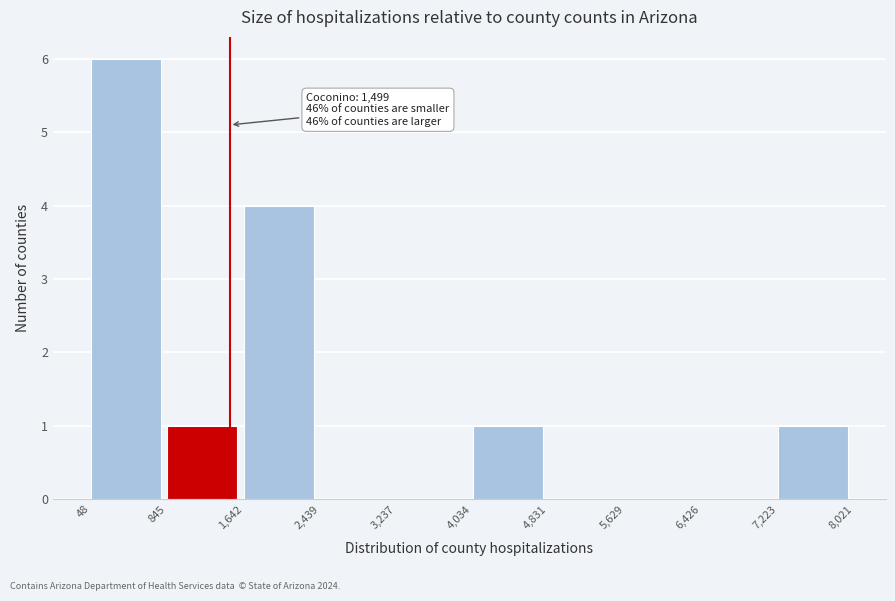

Which range on the x-axis has the tallest bar?

48 to 845